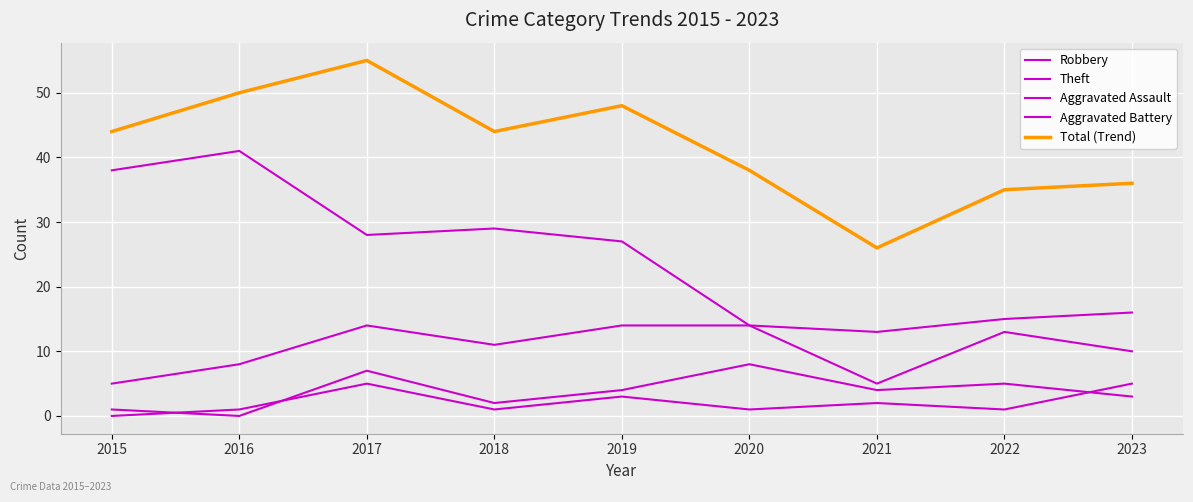

Between 2017 and 2019, which is larger?

2017